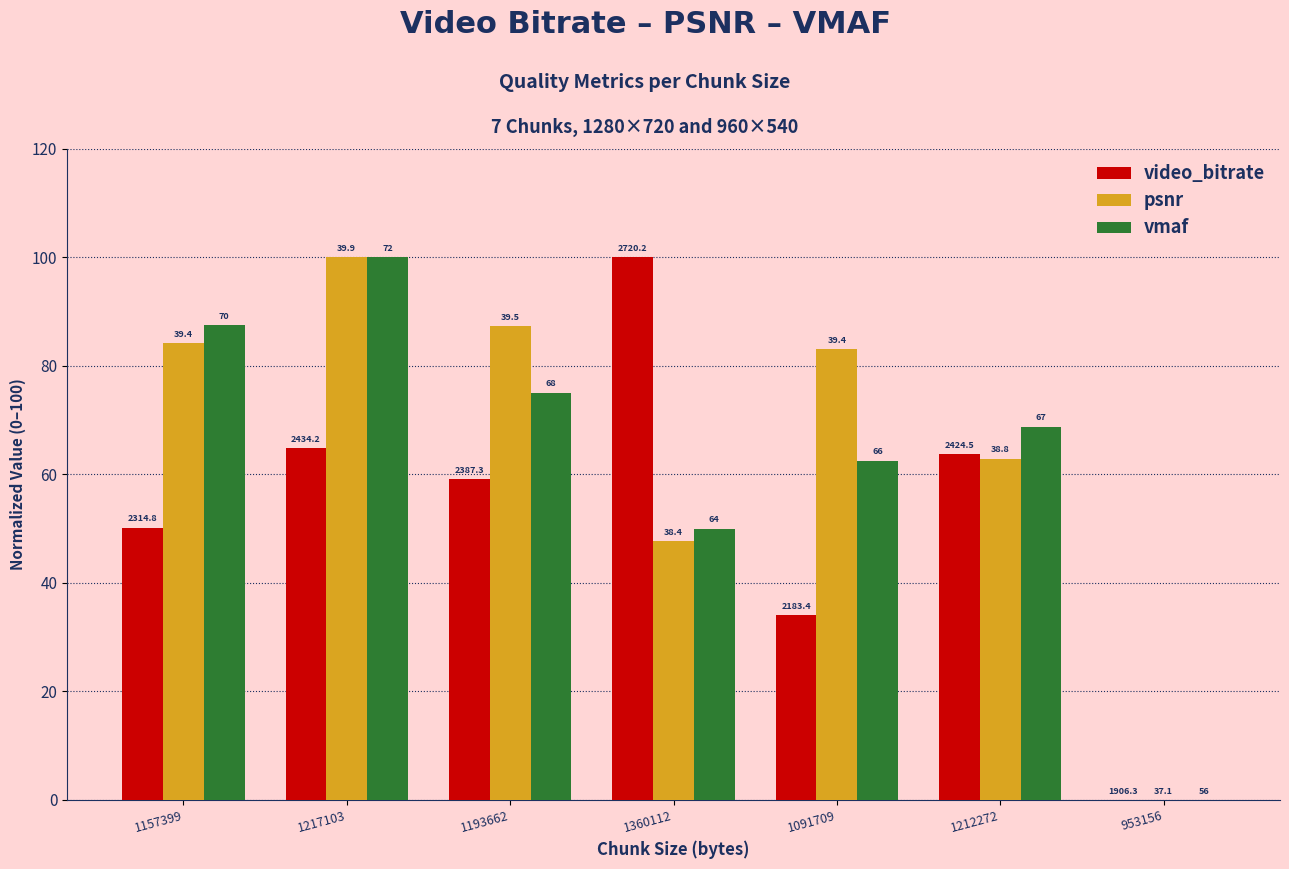

What is the average value of the psnr series?

66.4